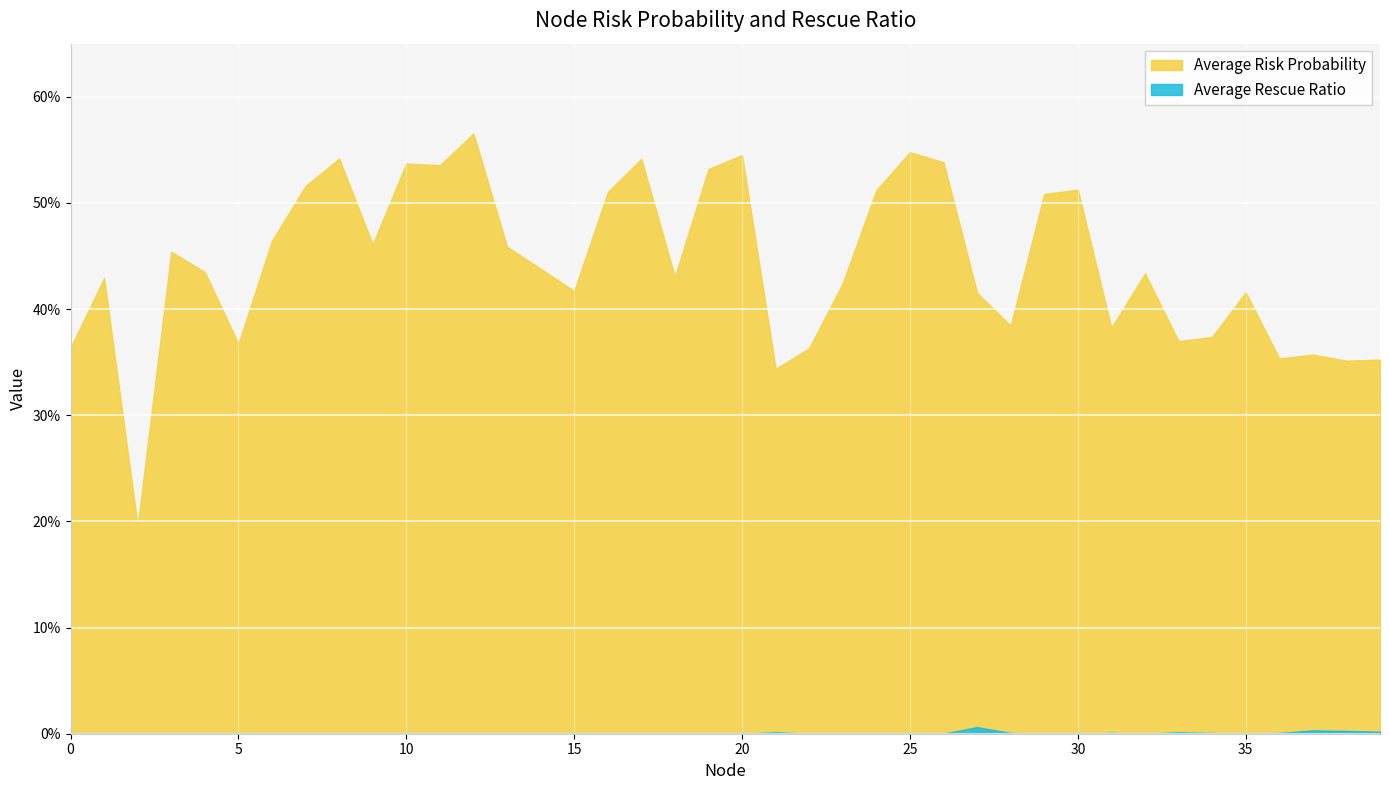

At how many categories does at least one series exceed 0?

40